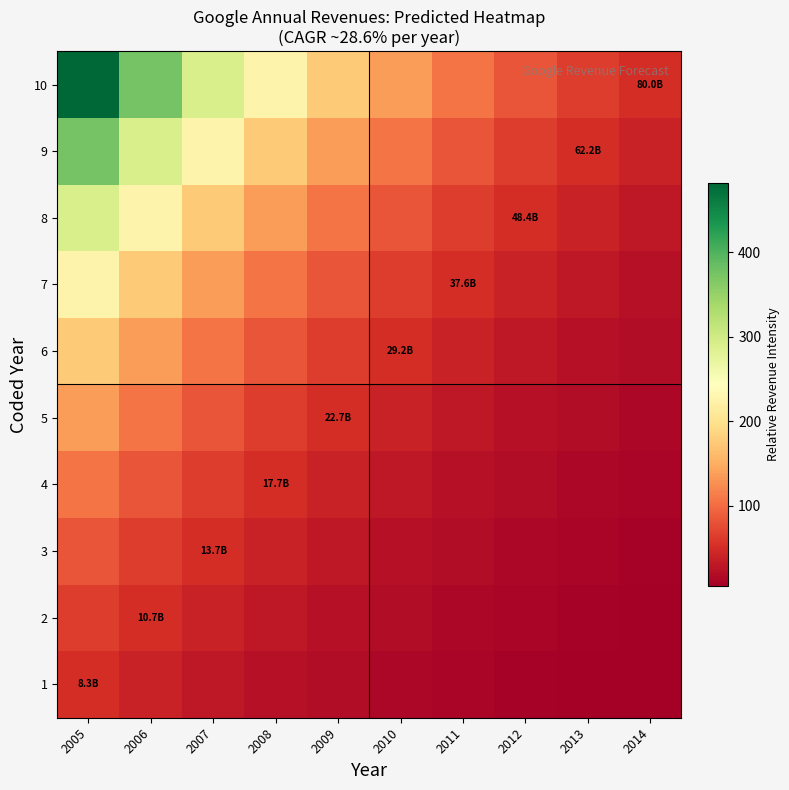

What is the difference between the highest and lowest values at 2013?

57.6